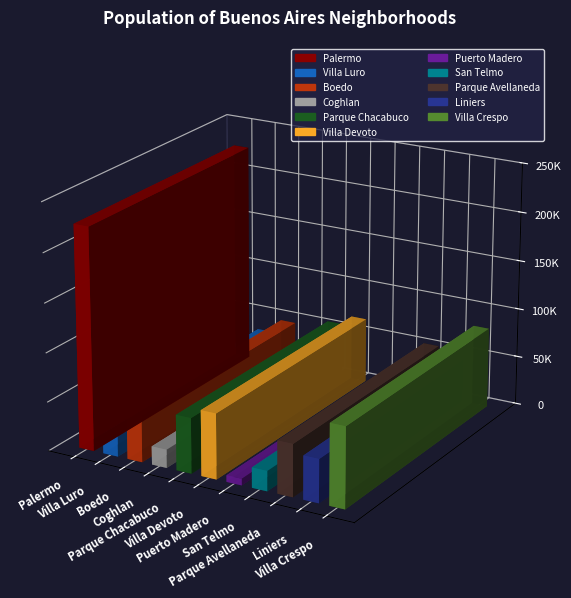

True or false: the data shows 22636 at Parque Avellaneda.

False